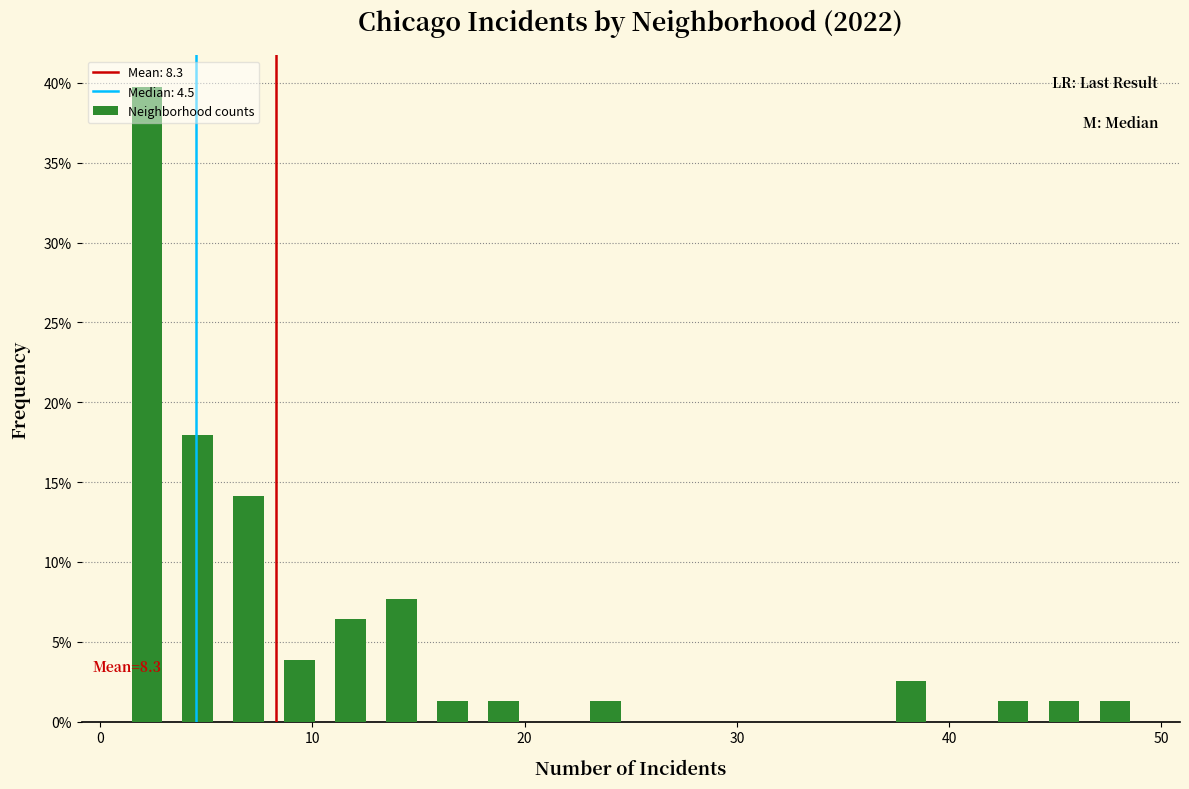

Read against the x-axis, roughly where is the centre of the tallest bar?

2